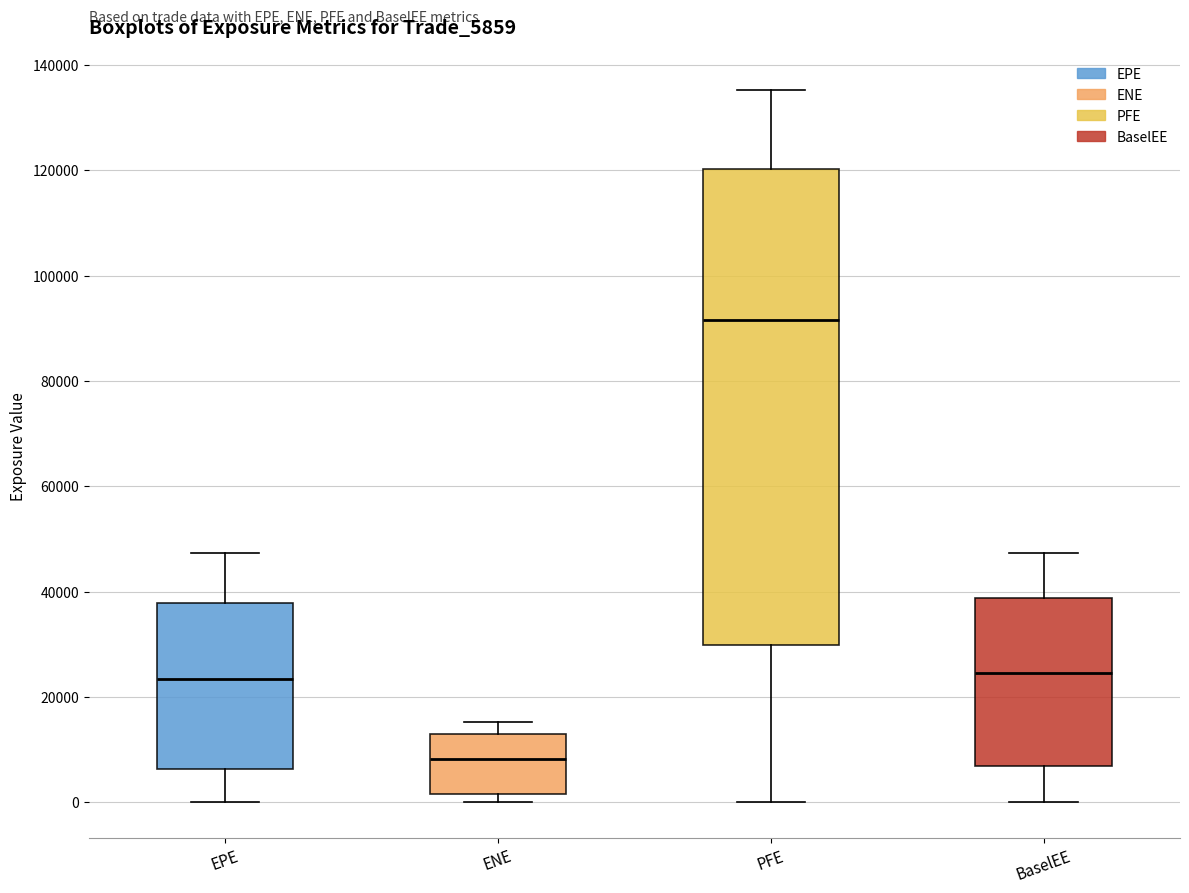

Reading left to right, transcribe this box plot: for each box, give where its median line is, the range the box spans, and where its two whiskers end, as read against the y-axis. The values are not printed on the chart, so give them approximately, as read against the axis.

EPE: median 24000, box 6000 to 38000, whiskers 0 to 48000
ENE: median 8000, box 2000 to 12000, whiskers 0 to 16000
PFE: median 92000, box 30000 to 120000, whiskers 0 to 136000
BaselEE: median 24000, box 6000 to 38000, whiskers 0 to 48000